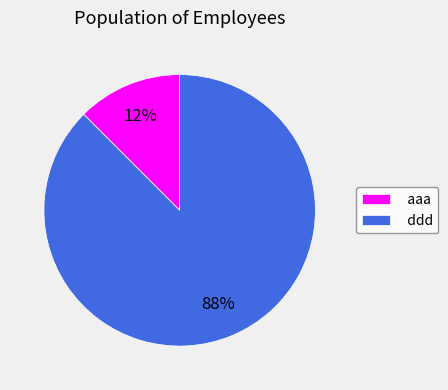

Does ddd represent more than half of the total?

Yes